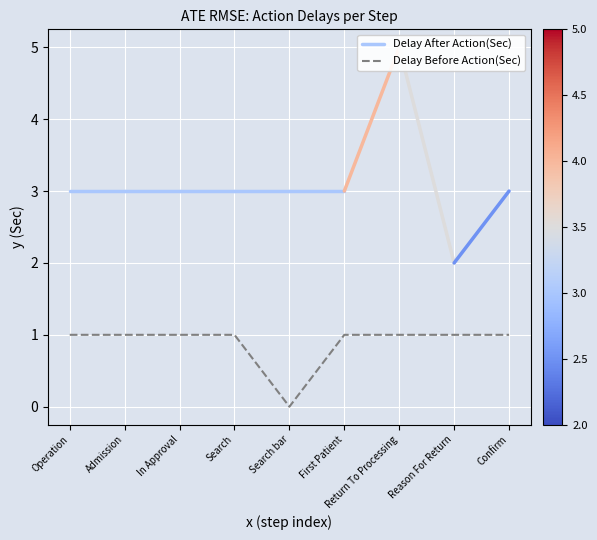

What is the average value?

1